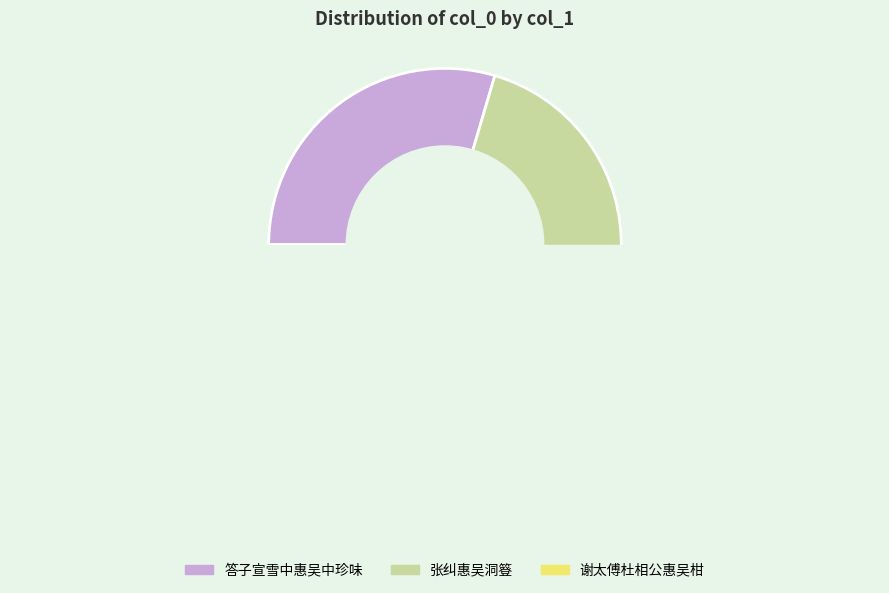

How many slices are in this pie chart?

2